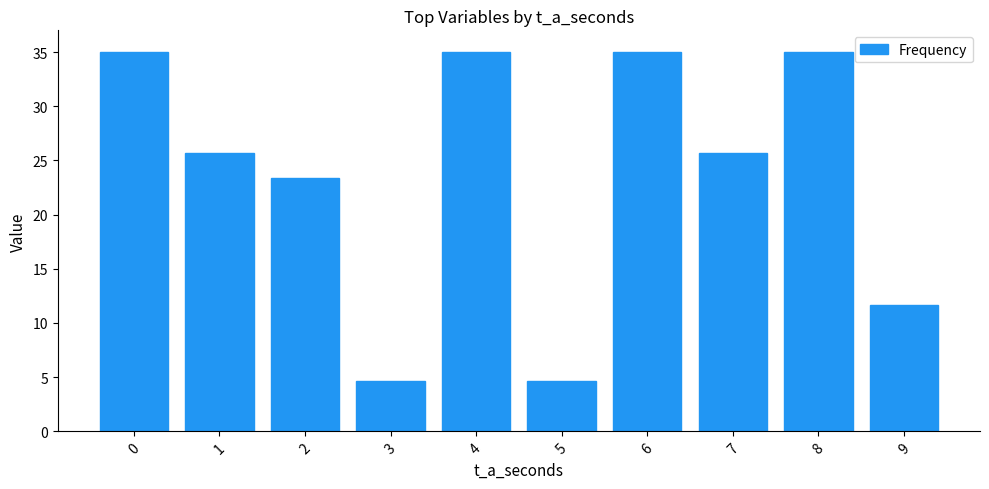

What is the difference between the values at 8 and 2?

11.7